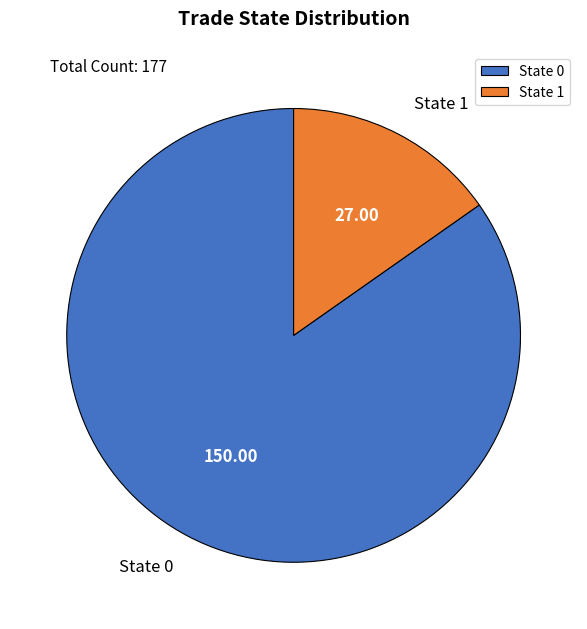

Combined, do State 0 and State 1 account for over 50%?

Yes